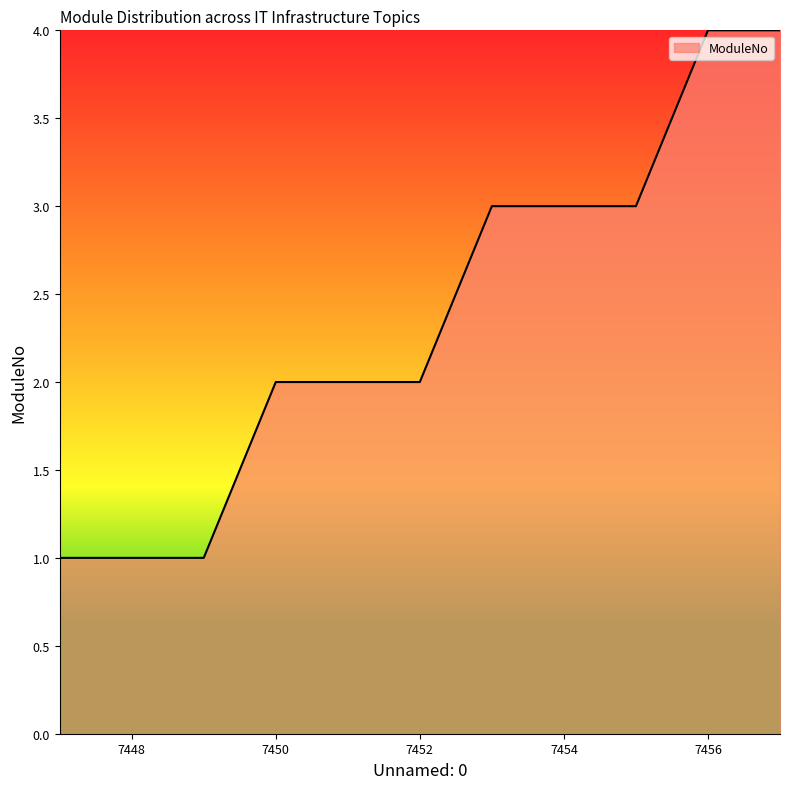

What is the greatest value displayed?

4